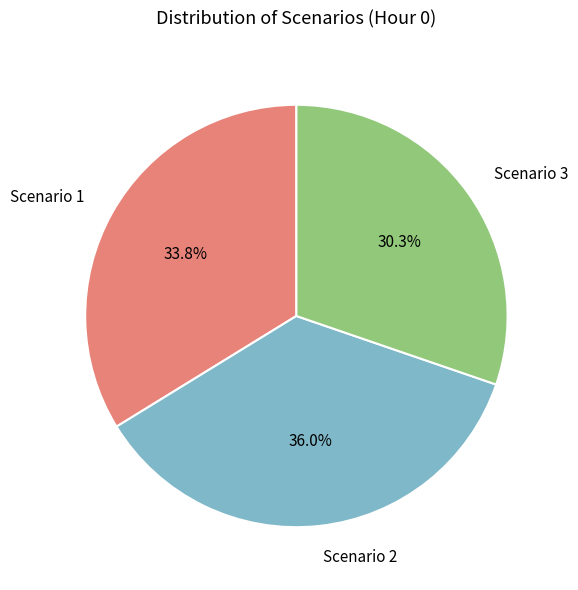

What is the largest slice in the pie chart?

Scenario 2